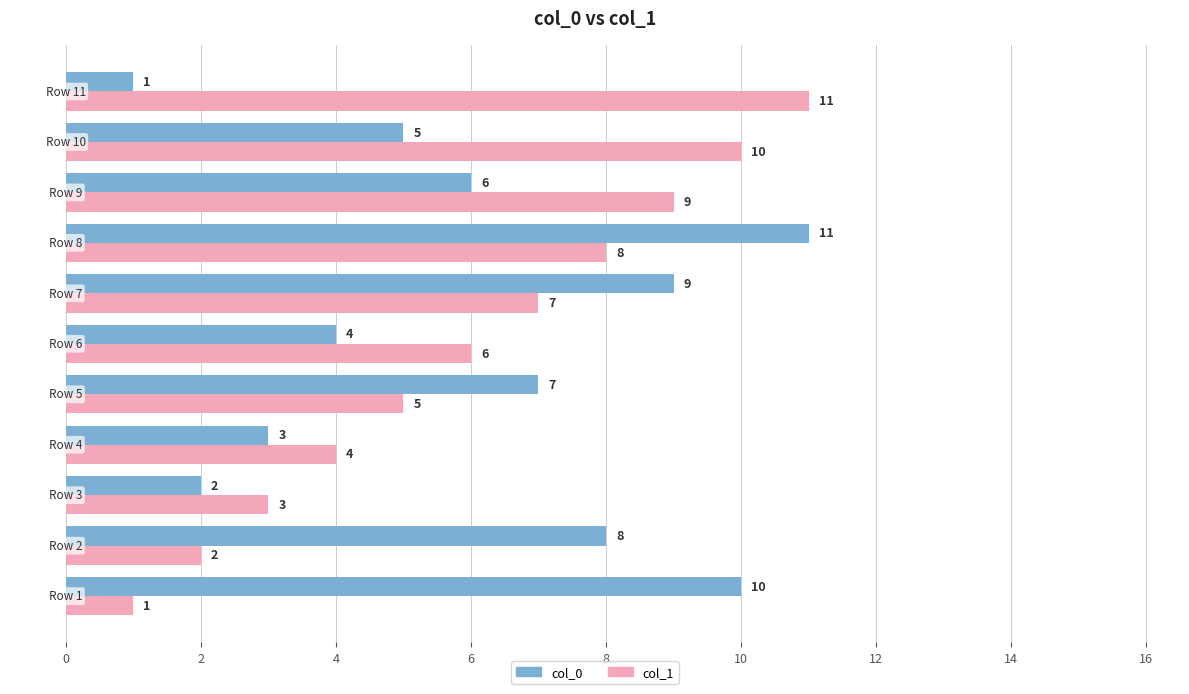

How many col_0 values are between 3 and 9?

7